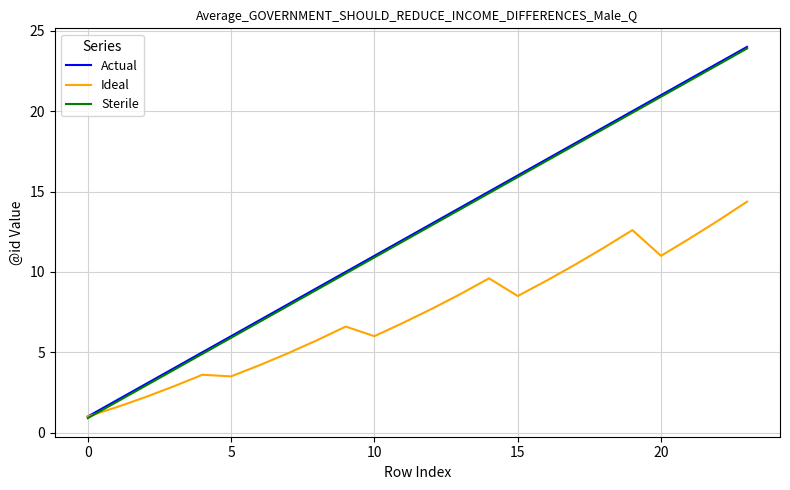

True or false: Ideal has more than 0 interior local peaks.

True